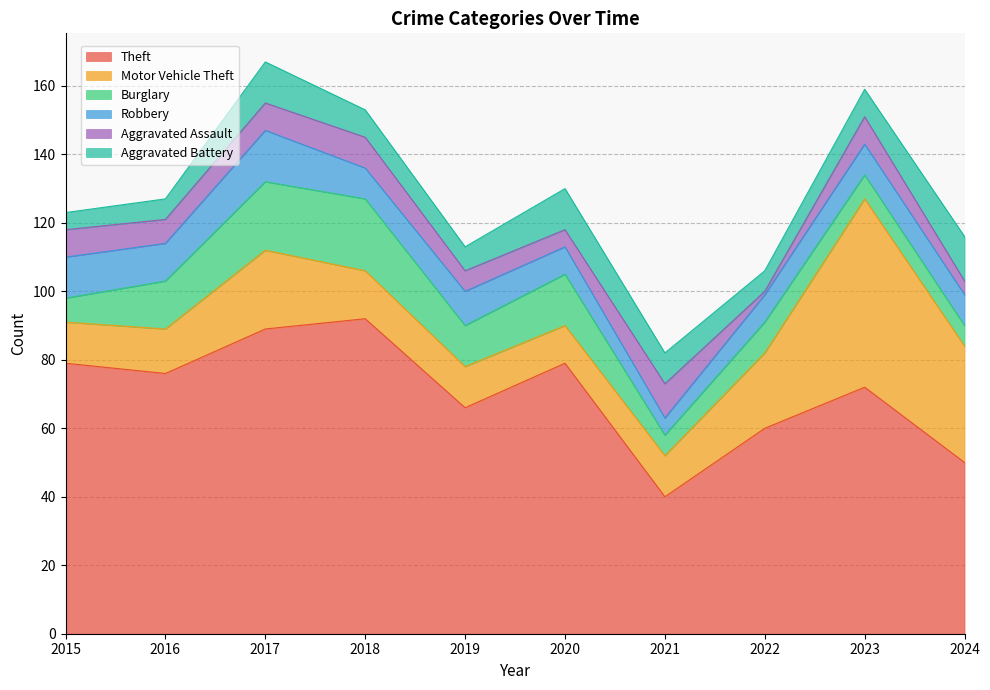

Reading left to right, extract all data points from this chart.

Theft: 2015=79	2016=76	2017=89	2018=92	2019=66	2020=79	2021=40	2022=60	2023=72	2024=50
Motor Vehicle Theft: 2015=12	2016=13	2017=23	2018=14	2019=12	2020=11	2021=12	2022=22	2023=55	2024=34
Burglary: 2015=7	2016=14	2017=20	2018=21	2019=12	2020=15	2021=6	2022=9	2023=7	2024=6
Robbery: 2015=12	2016=11	2017=15	2018=9	2019=10	2020=8	2021=5	2022=8	2023=9	2024=9
Aggravated Assault: 2015=8	2016=7	2017=8	2018=9	2019=6	2020=5	2021=10	2022=1	2023=8	2024=4
Aggravated Battery: 2015=5	2016=6	2017=12	2018=8	2019=7	2020=12	2021=9	2022=6	2023=8	2024=13